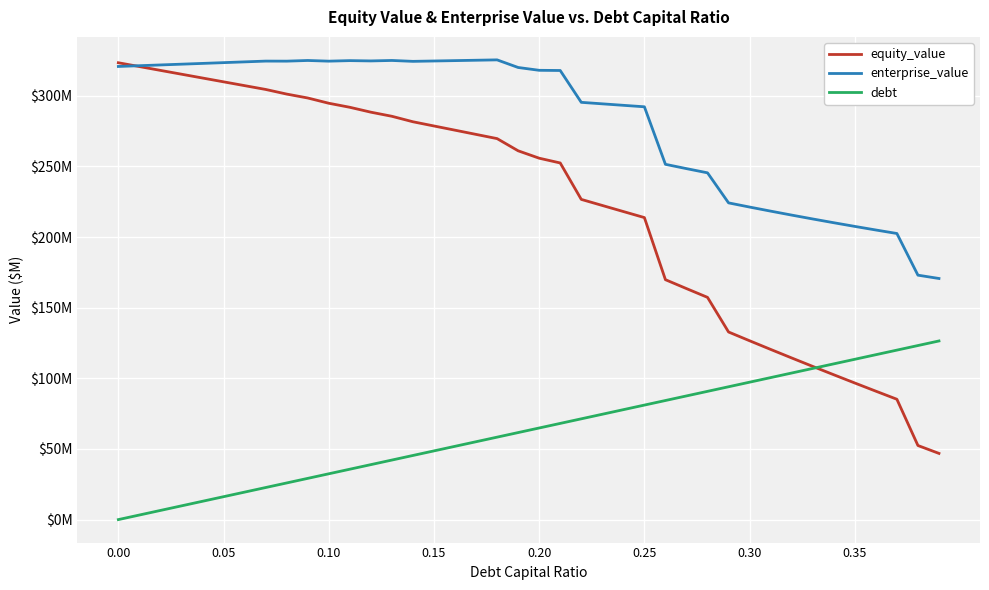

Is this an area chart (filled region under the line)?

No